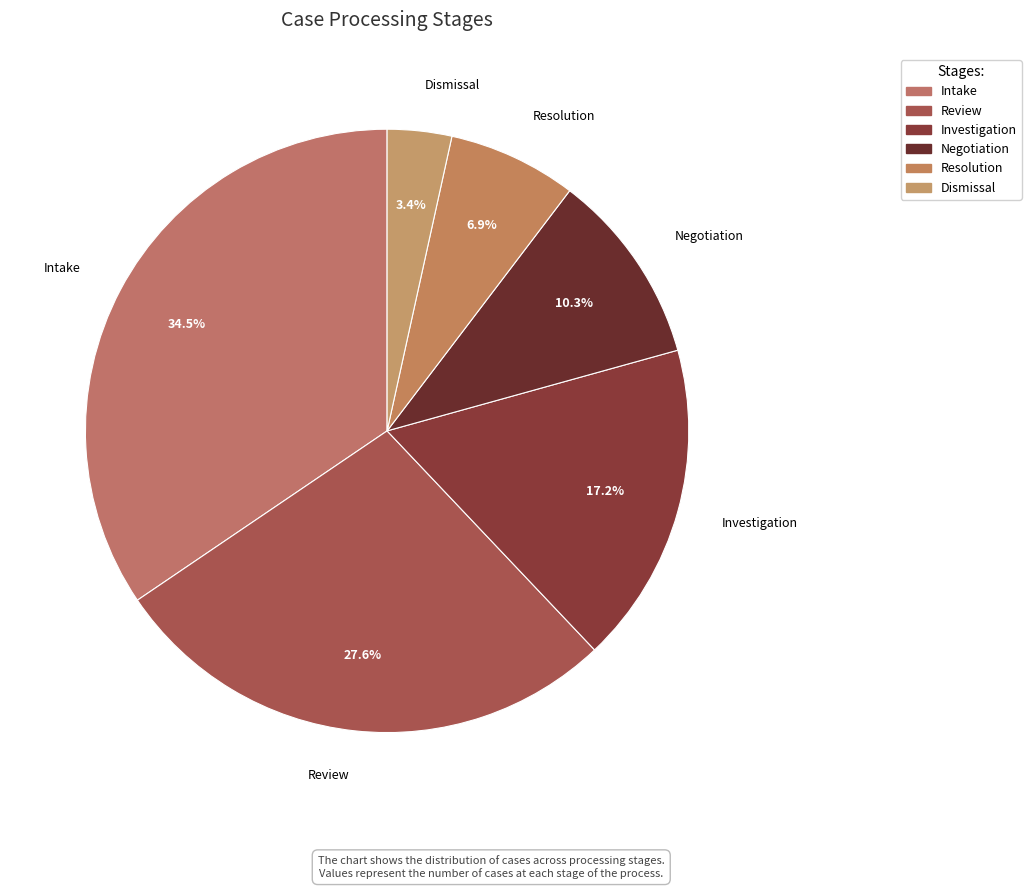

Is it true that Negotiation is 10% of the pie?

True